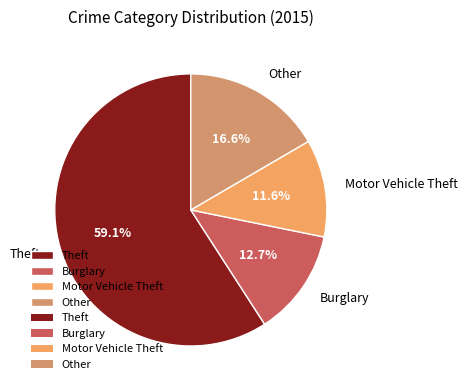

Rank the categories by value from lowest to highest.

Motor Vehicle Theft, Burglary, Other, Theft